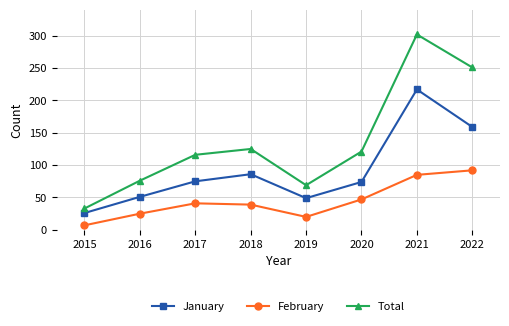

True or false: Total has a value of 33 at 2015.

True